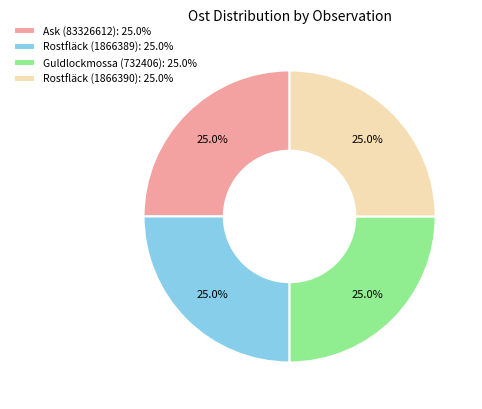

Is there any slice that represents more than half of the pie?

No